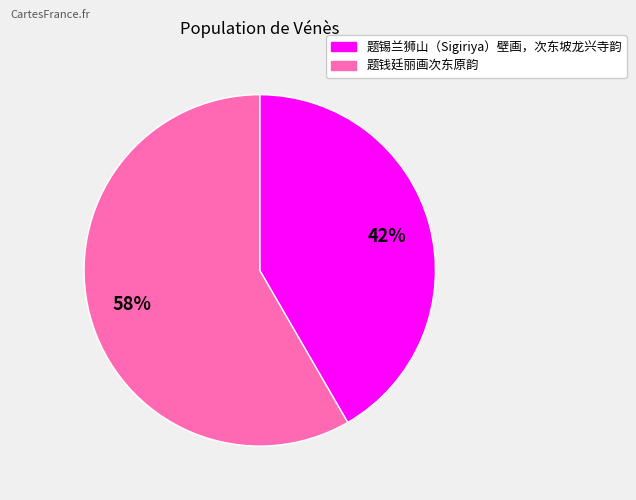

How many segments does this pie chart have?

2